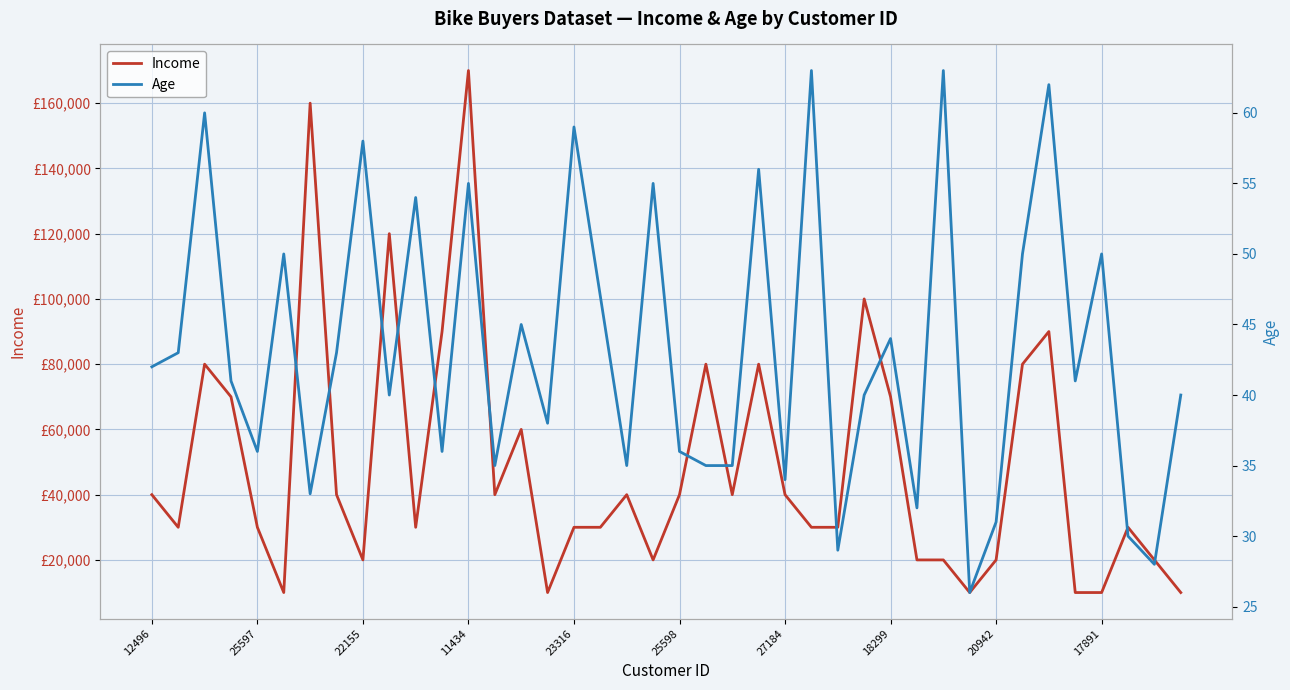

Reading left to right, extract all data points from this chart.

Income: 40000	30000	80000	70000	30000	10000	160000	40000	20000	120000	30000	90000	170000	40000	60000	10000	30000	30000	40000	20000	40000	80000	40000	80000	40000	30000	30000	100000	70000	20000	20000	10000	20000	80000	90000	10000	10000	30000	20000	10000
Age: 42	43	60	41	36	50	33	43	58	40	54	36	55	35	45	38	59	47	35	55	36	35	35	56	34	63	29	40	44	32	63	26	31	50	62	41	50	30	28	40